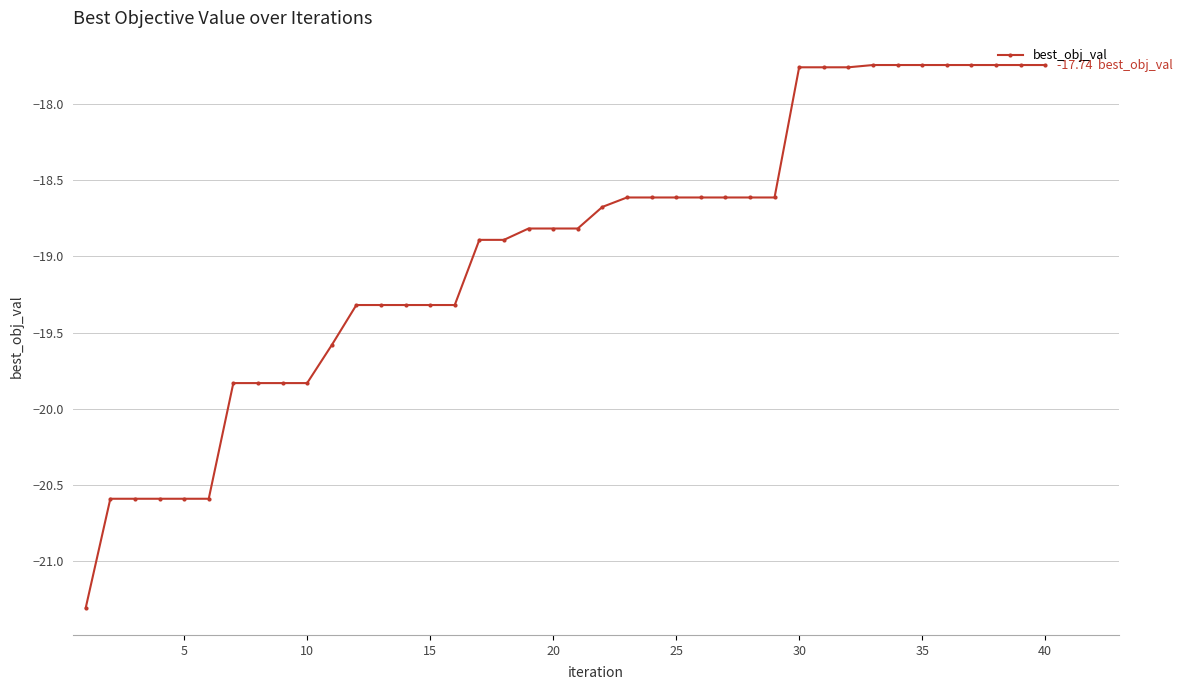

What is the difference between the maximum and minimum values?

3.6